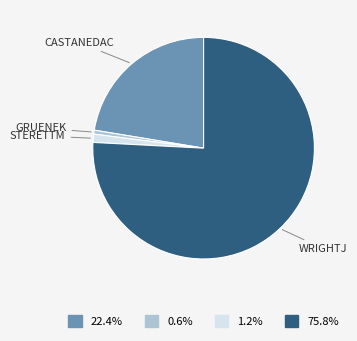

Does any single category account for the majority?

Yes